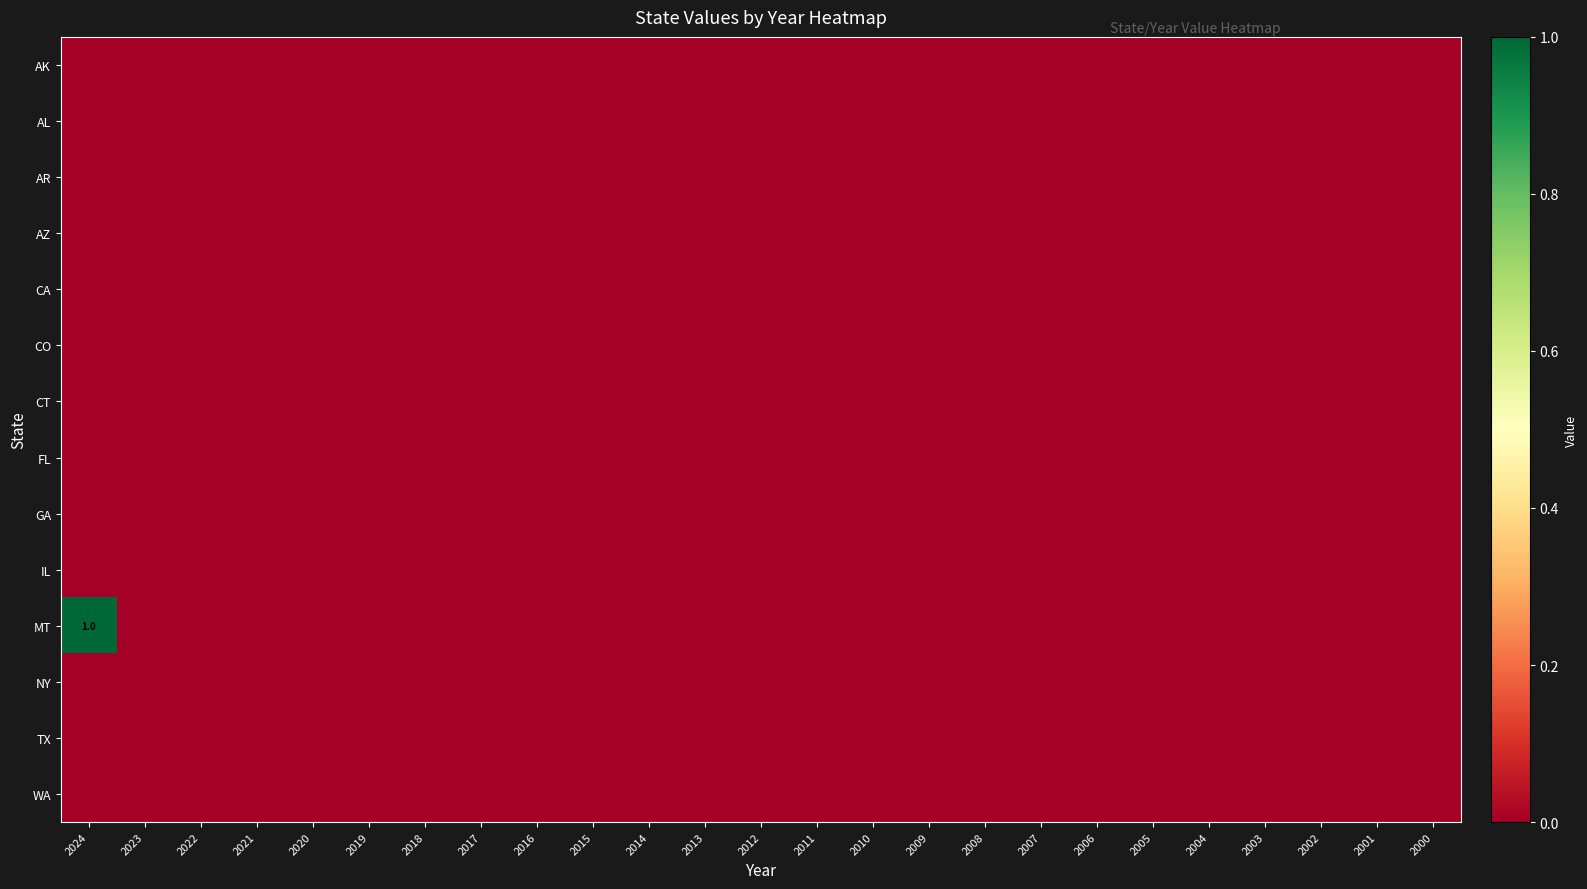

At 2008, list the series in order from largest to smallest.

AK, AL, AR, AZ, CA, CO, CT, FL, GA, IL, MT, NY, TX, WA